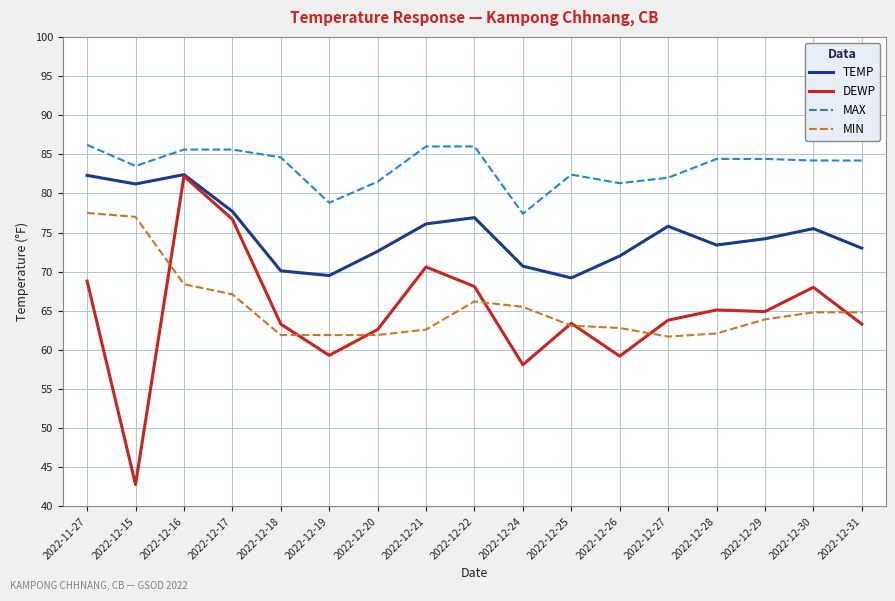

Which category has the lowest value in the MAX series?

2022-12-24